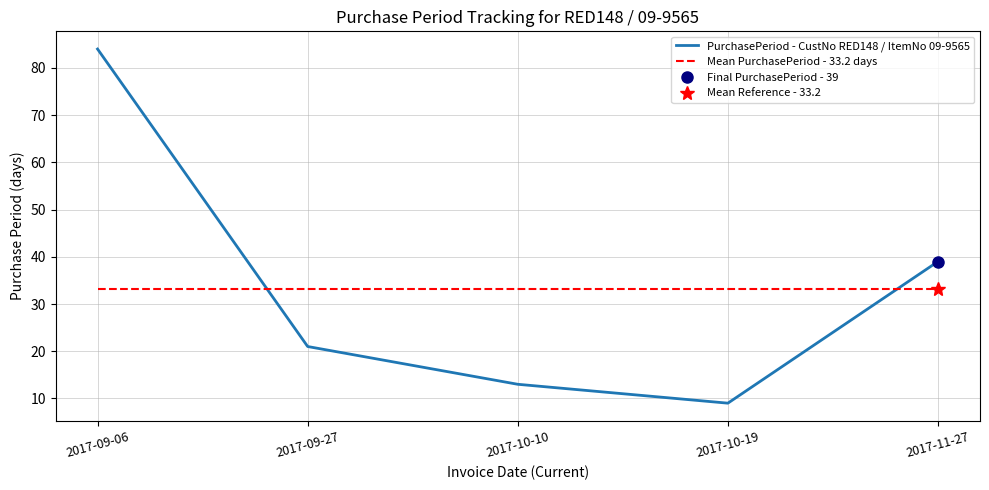

Reading left to right, what are all the values shown in this chart?

PurchasePeriod - CustNo RED148 / ItemNo 09-9565: 84.0	21.0	13.0	9.0	39.0
Mean PurchasePeriod - 33.2 days: 33.2	33.2	33.2	33.2	33.2